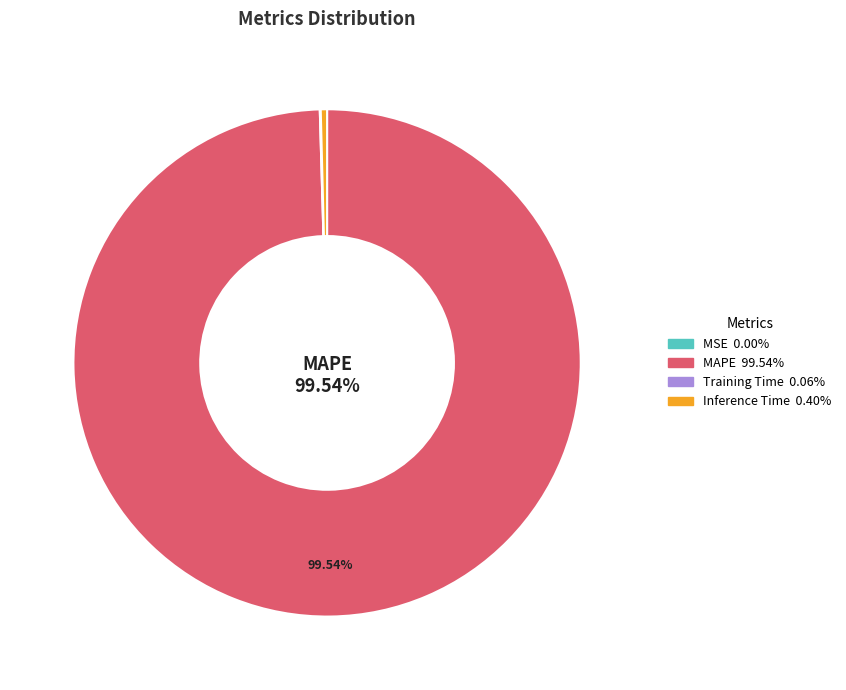

Which slice is the largest?

MAPE